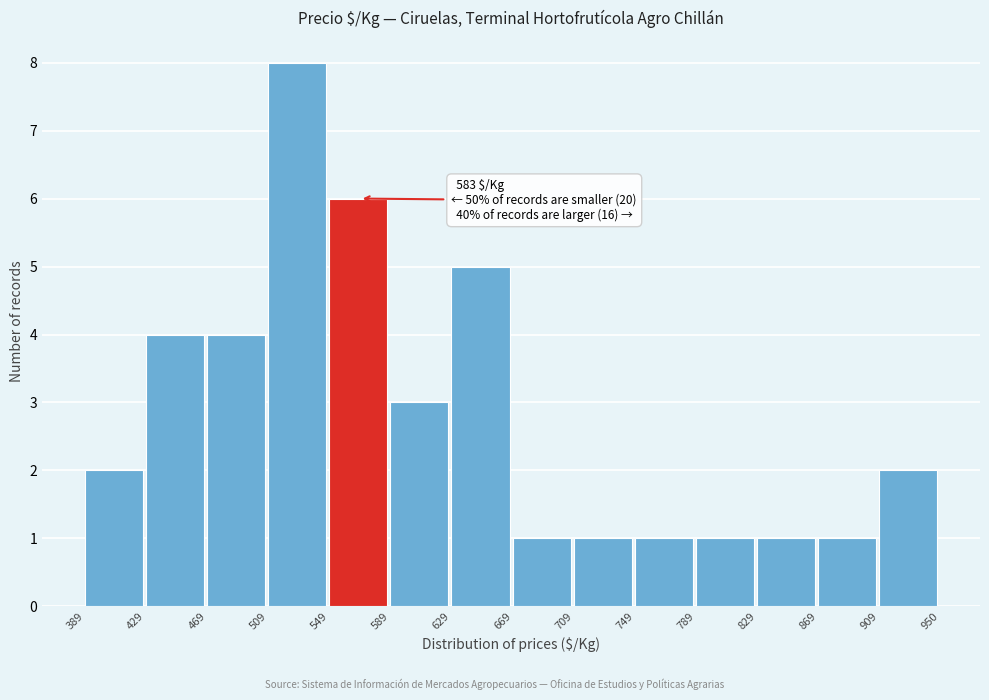

Which range on the x-axis has the tallest bar?

509 to 549